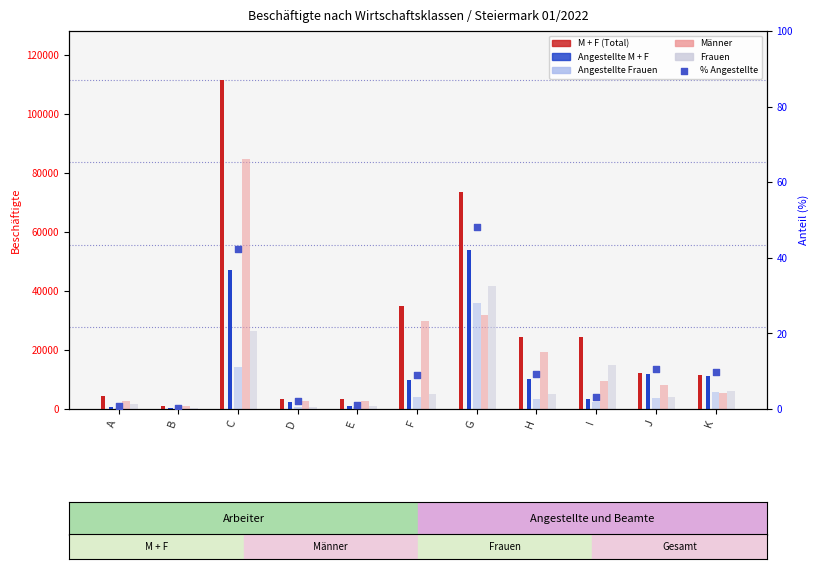

What is the total value across all series at A?

9595.7